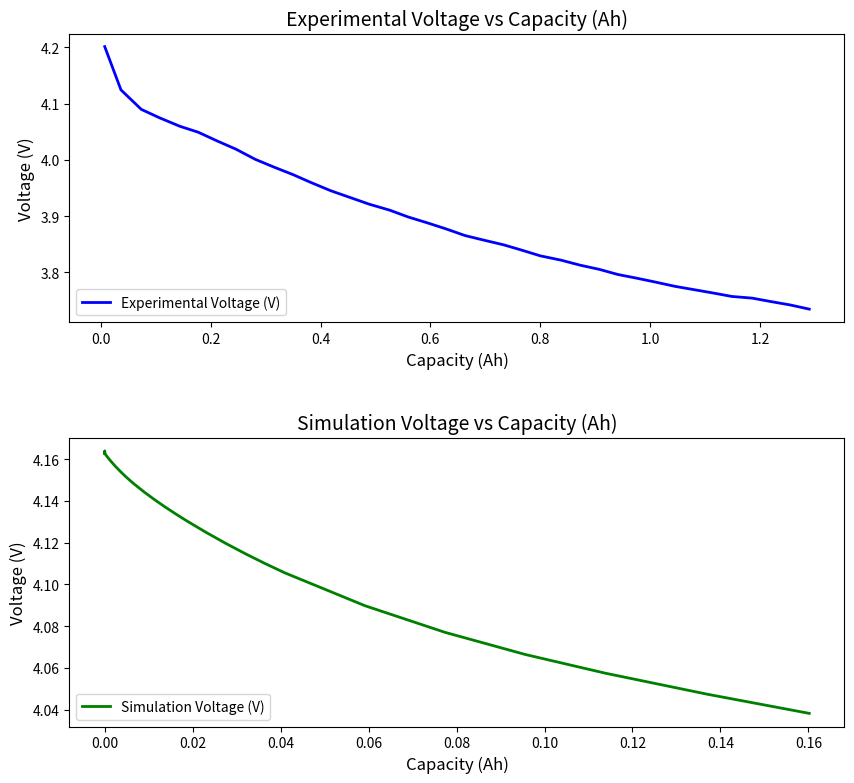

What is the value of the Simulation Voltage (V) point at the 19th from the left?

4.2